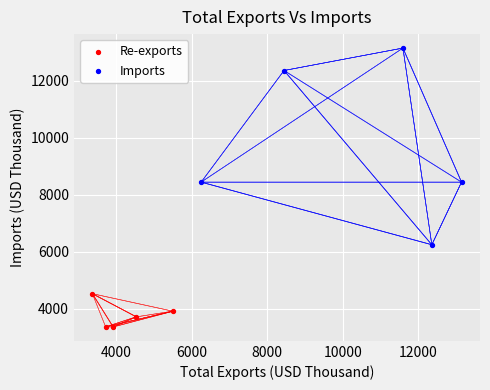

Which series contains the highest Y value?

Imports